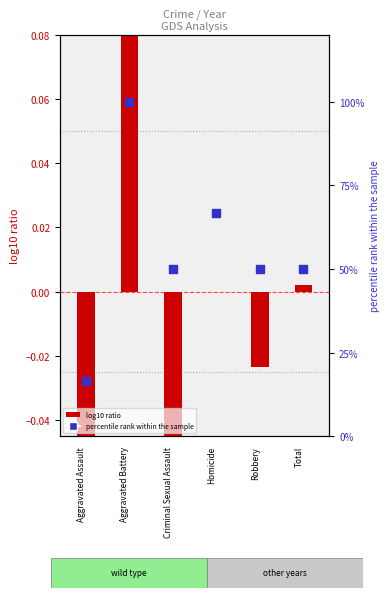

Which series has the largest Y range (max minus min)?

percentile rank within the sample